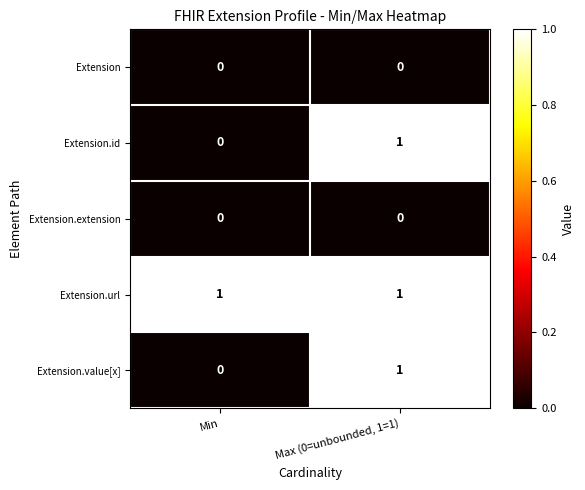

True or false: Extension has a value of 0 at Min.

True